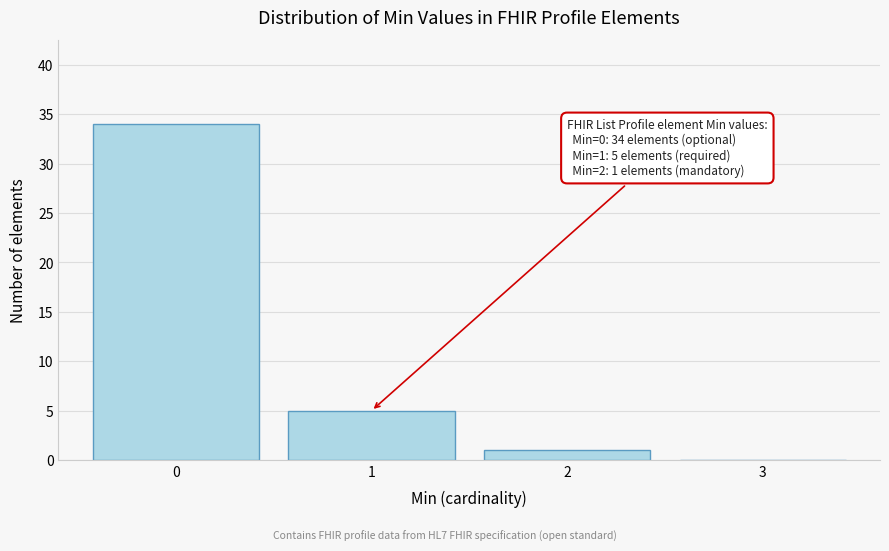

Over which range of the x-axis is the bar tallest?

-0.5 to 0.5